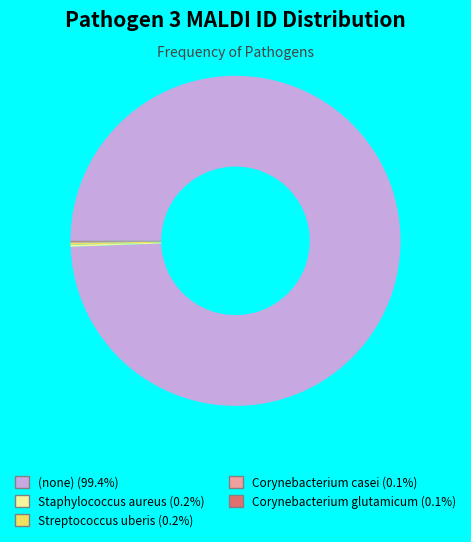

What is the largest slice in the pie chart?

(none)